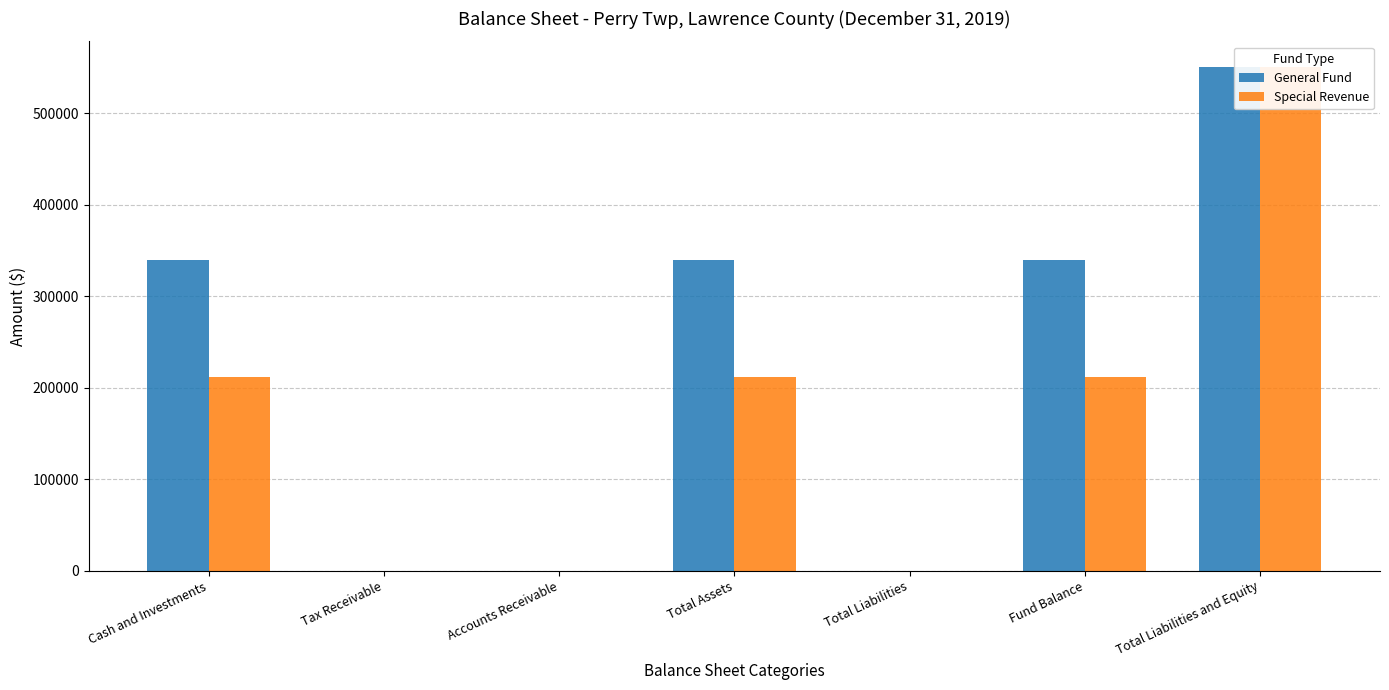

What is the label of the 2nd bar from the right?

Fund Balance